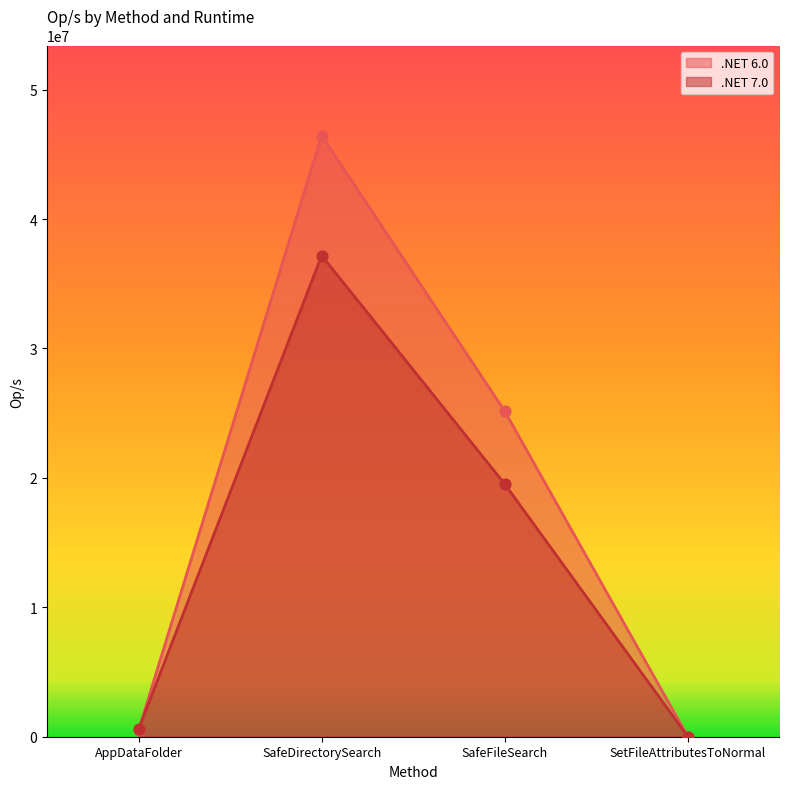

Which series has the largest Y range (max minus min)?

.NET 6.0